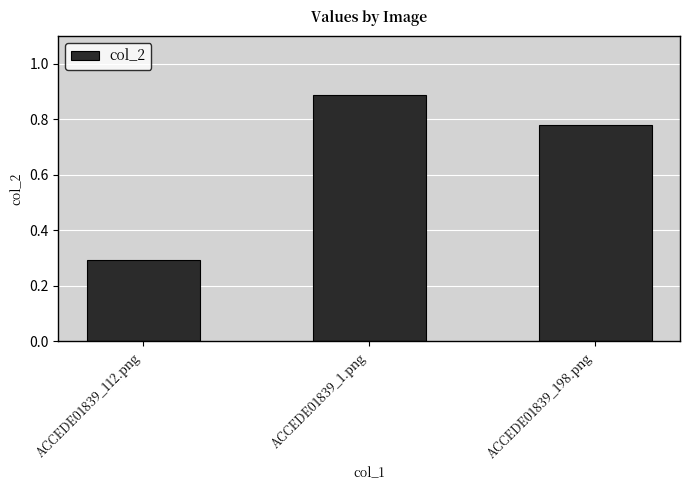

Which category has the lowest value across all series?

ACCEDE01839_112.png